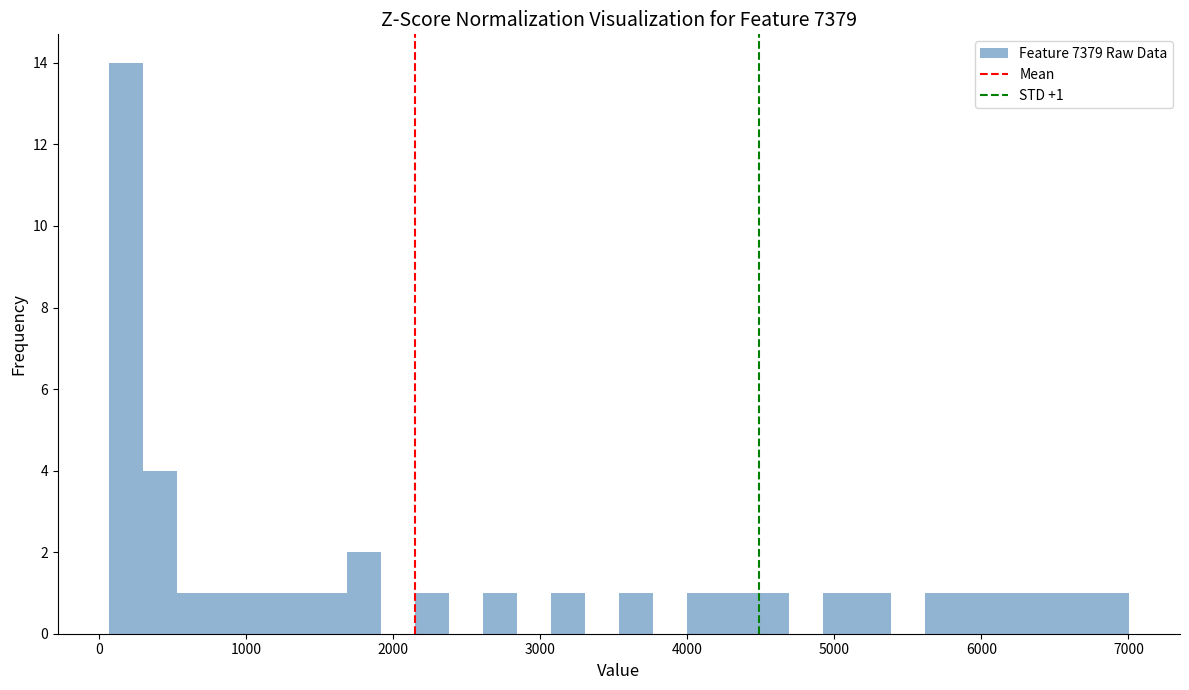

Read against the x-axis, roughly where is the centre of the tallest bar?

200